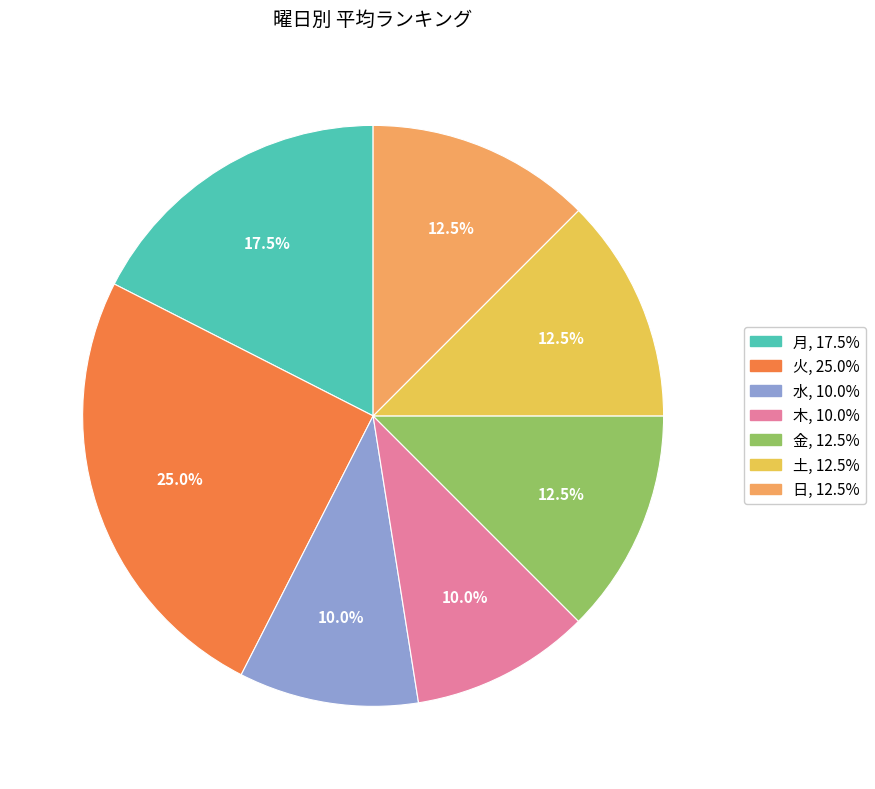

To the nearest percent, what portion does 木 represent?

10%